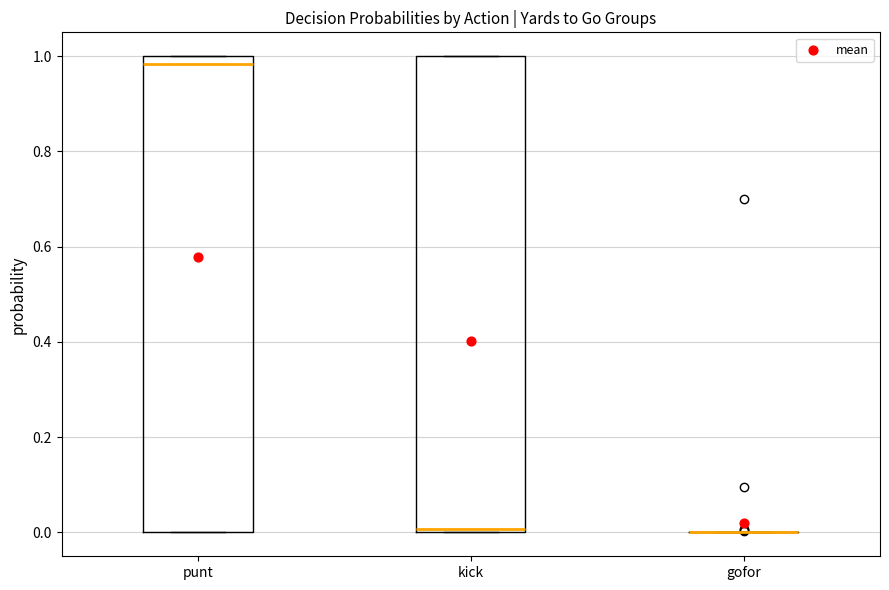

Reading left to right, read every box against the y-axis: the position of its median line, the range the box covers, and the ends of its whiskers. The values are not printed on the chart, so give them approximately, as read against the axis.

punt: median 0.98, box 0.00 to 1.00, whiskers 0.00 to 1.00
kick: median 0.00 (just above the box's lower edge), box 0.00 to 1.00, whiskers 0.00 to 1.00
gofor: box collapsed to a line at 0.00, whiskers 0.00 to 0.00